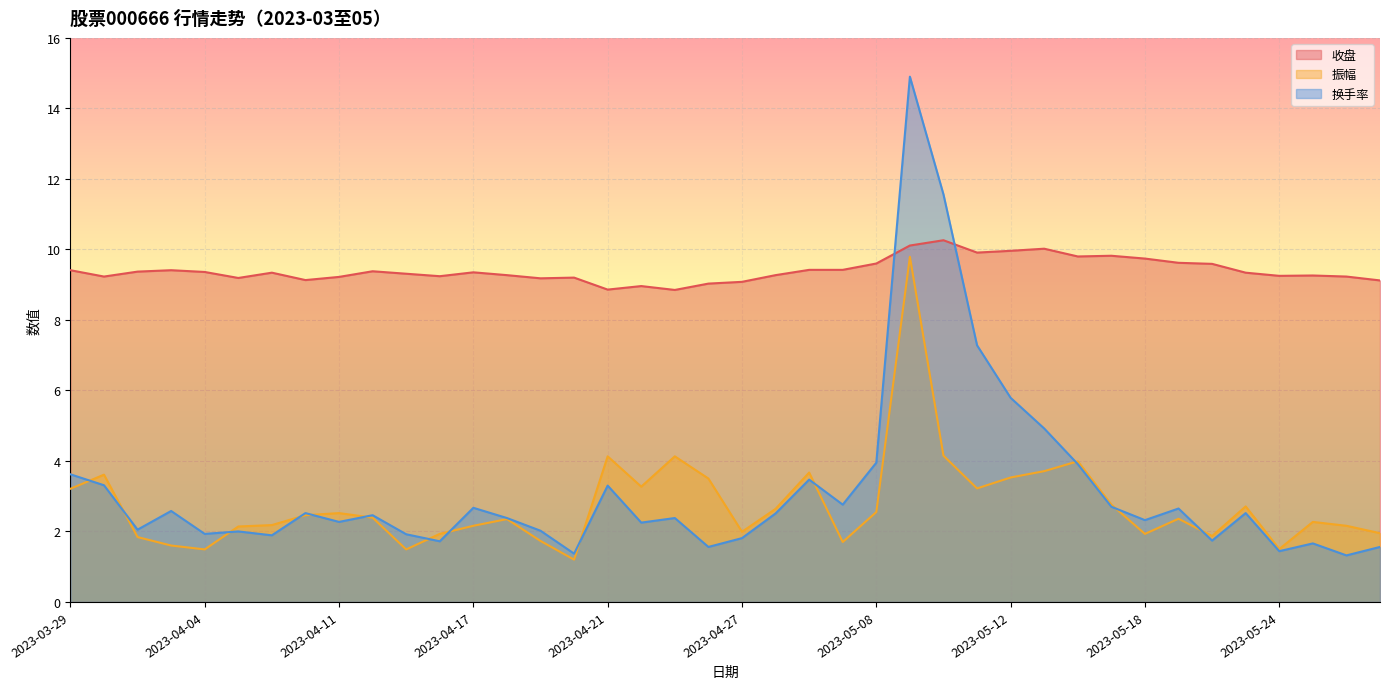

At how many categories does at least one series exceed 6?

40